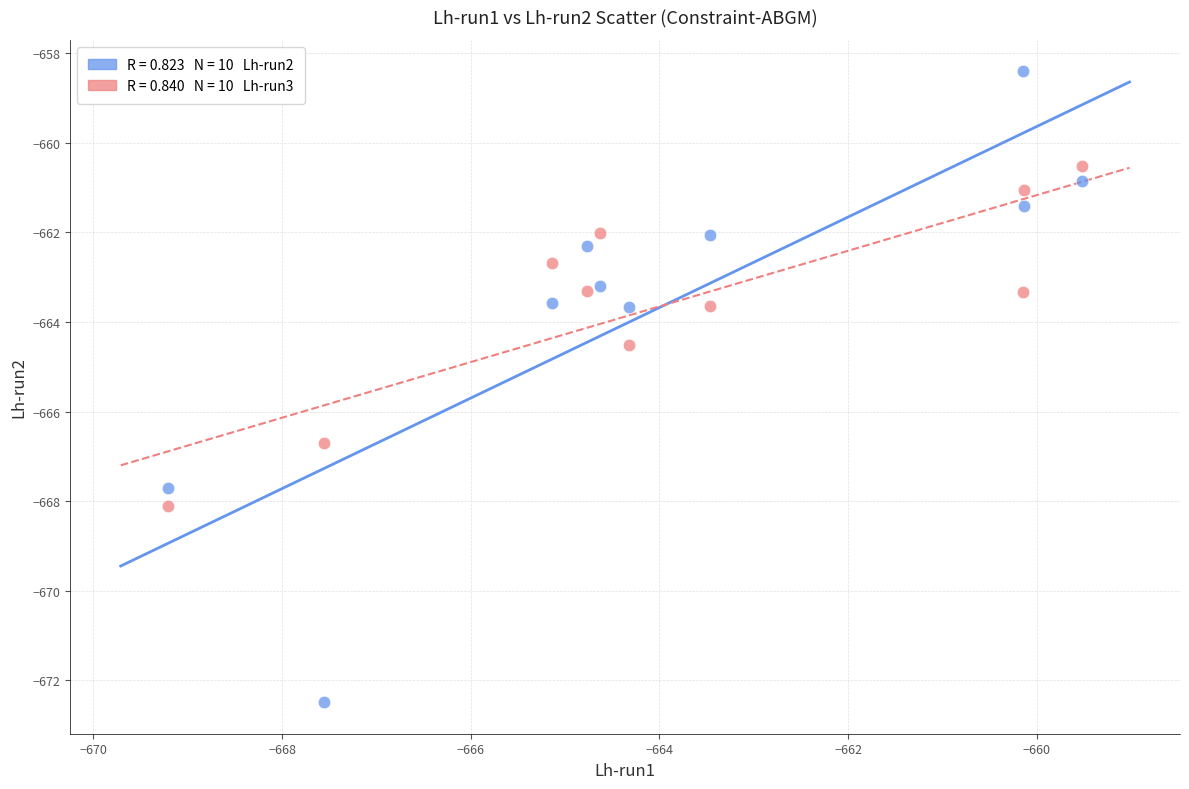

Across all data points, what is the range of X values (max minus min)?

9.7